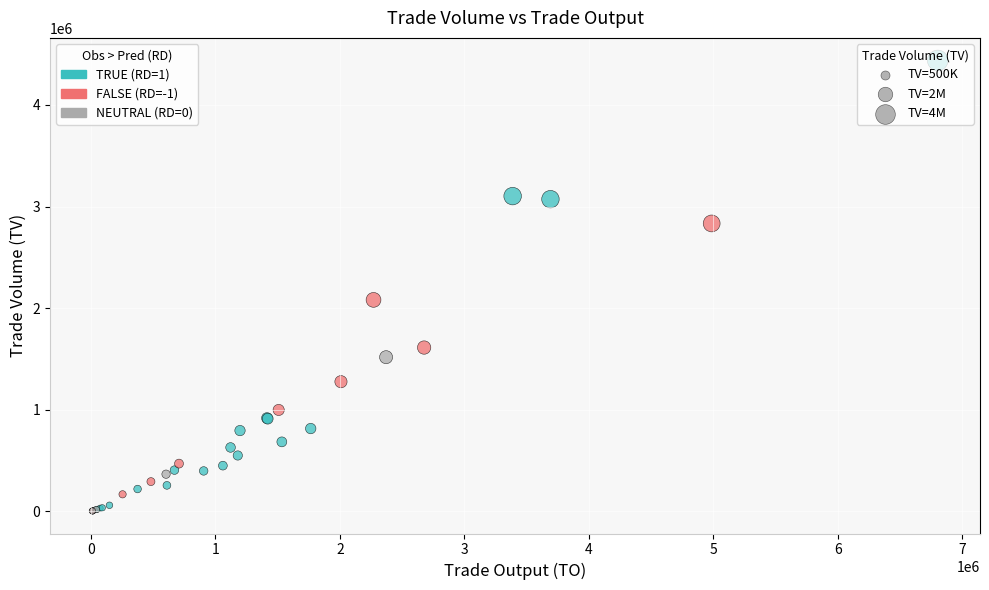

Which series contains the highest Y value?

TRUE (RD=1)